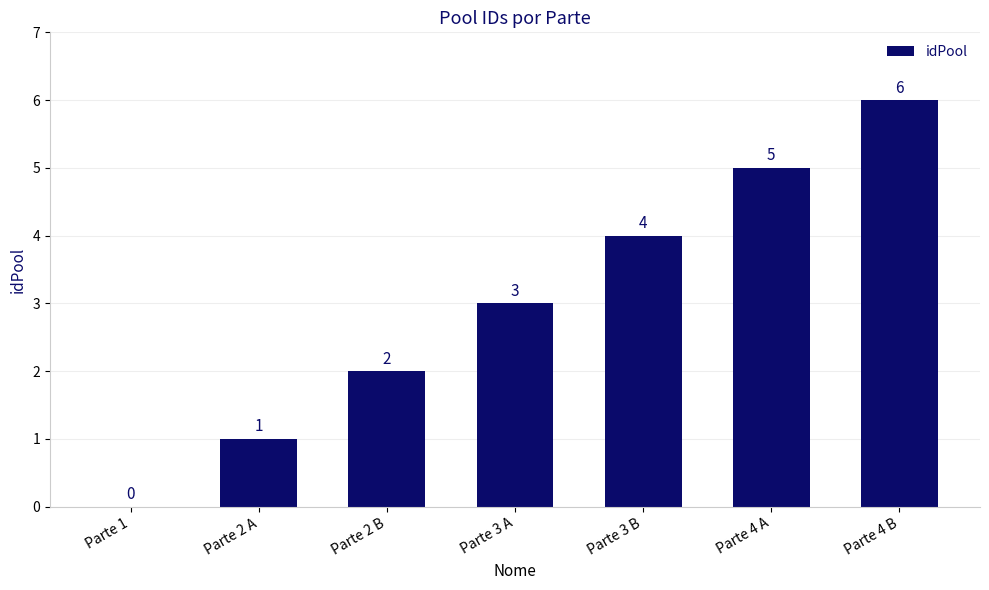

How many values are above zero?

6